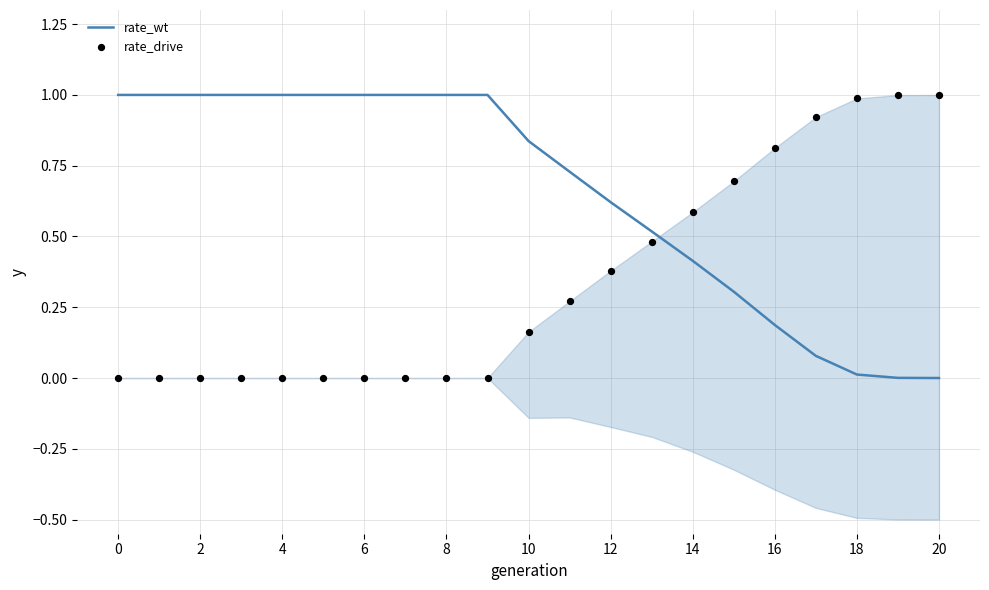

At which category is the sum across all series the highest?

18